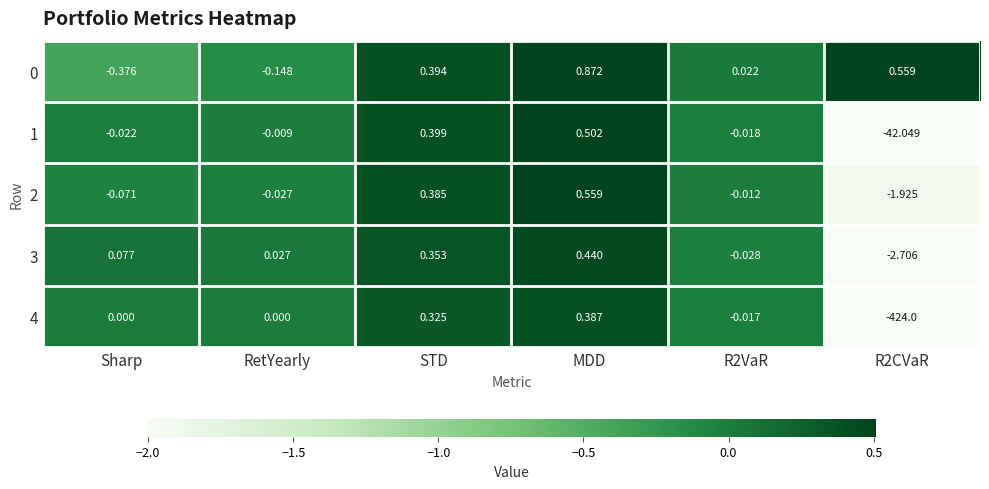

Is the value of 2 at RetYearly greater than the value of 4 at R2CVaR?

Yes